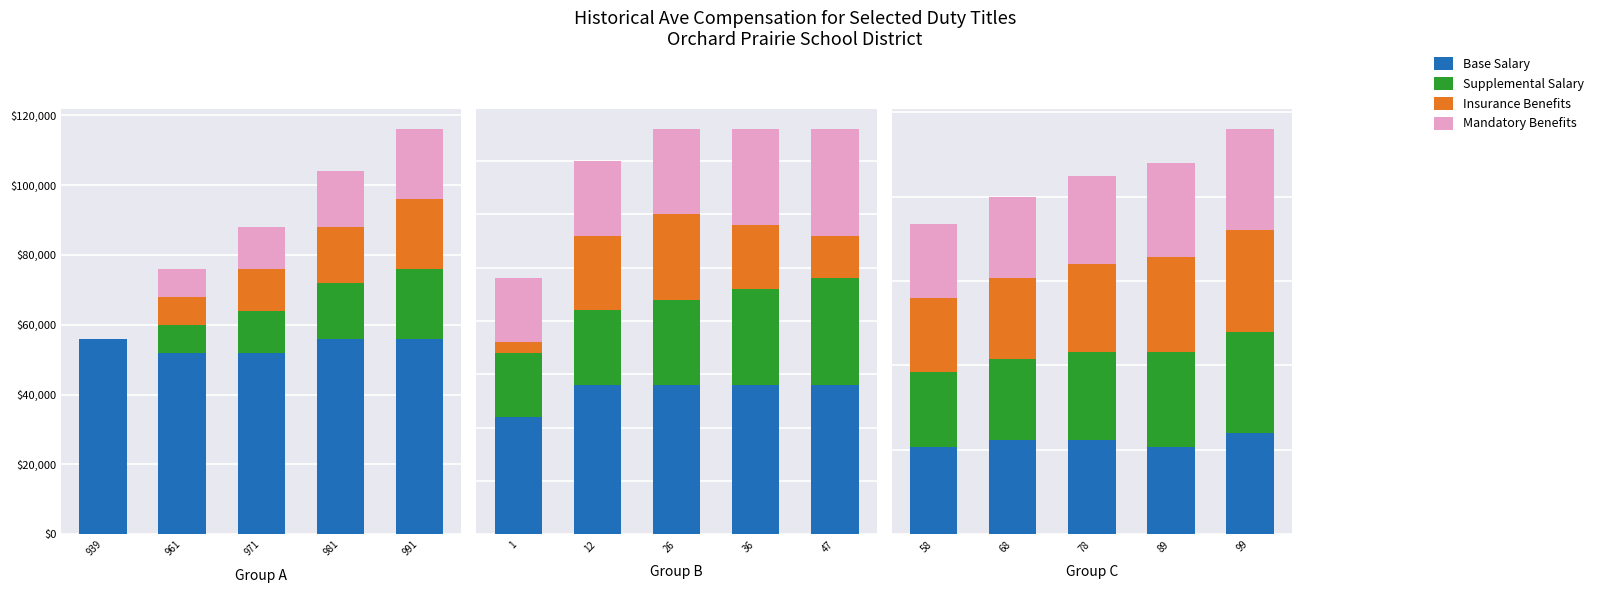

How many series are shown in this chart?

4